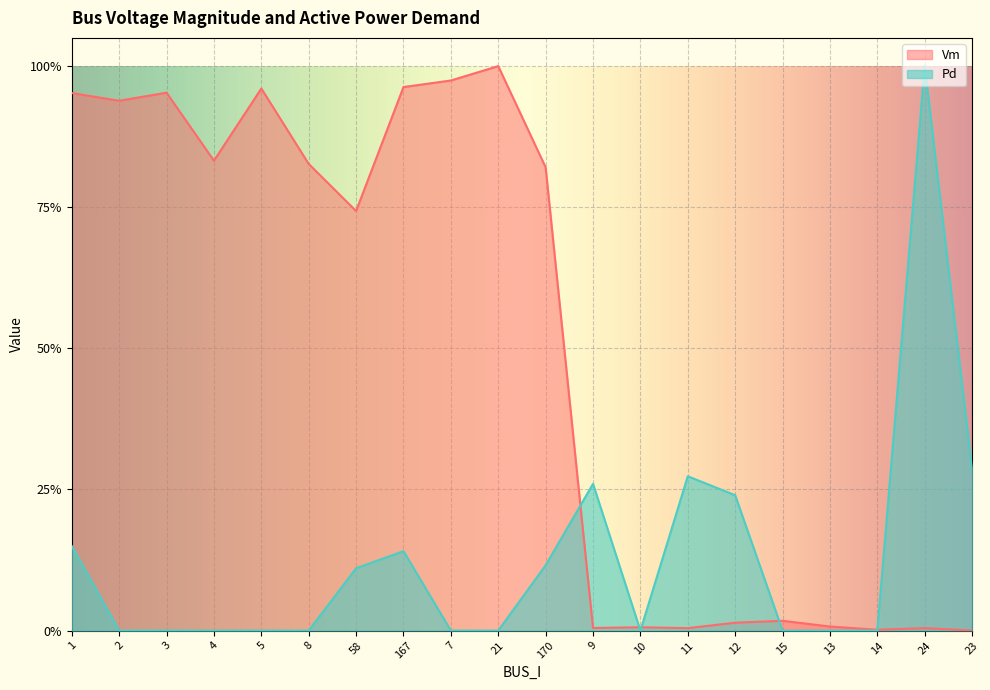

Rank the categories by Vm value from lowest to highest.

23, 14, 24, 11, 9, 10, 13, 12, 15, 58, 170, 8, 4, 2, 1, 3, 5, 167, 7, 21